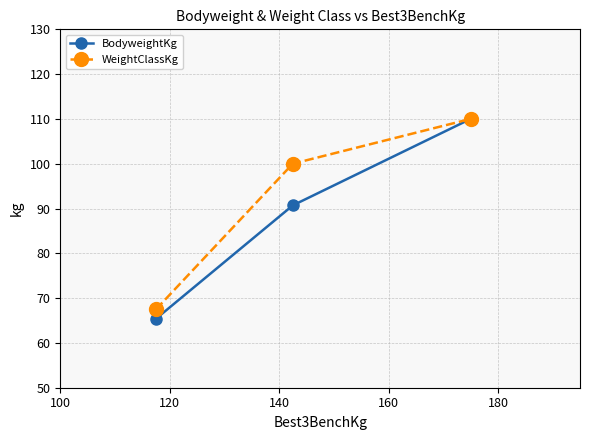

Which series has the largest total across all categories?

WeightClassKg